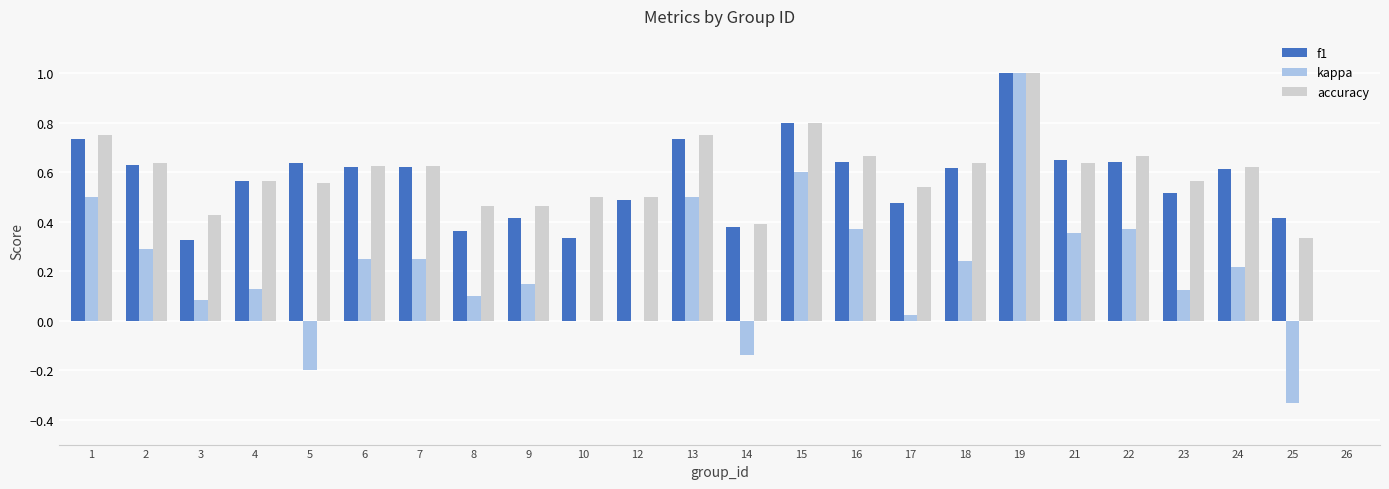

The value of f1 at 12 is 0.5. True or false?

True